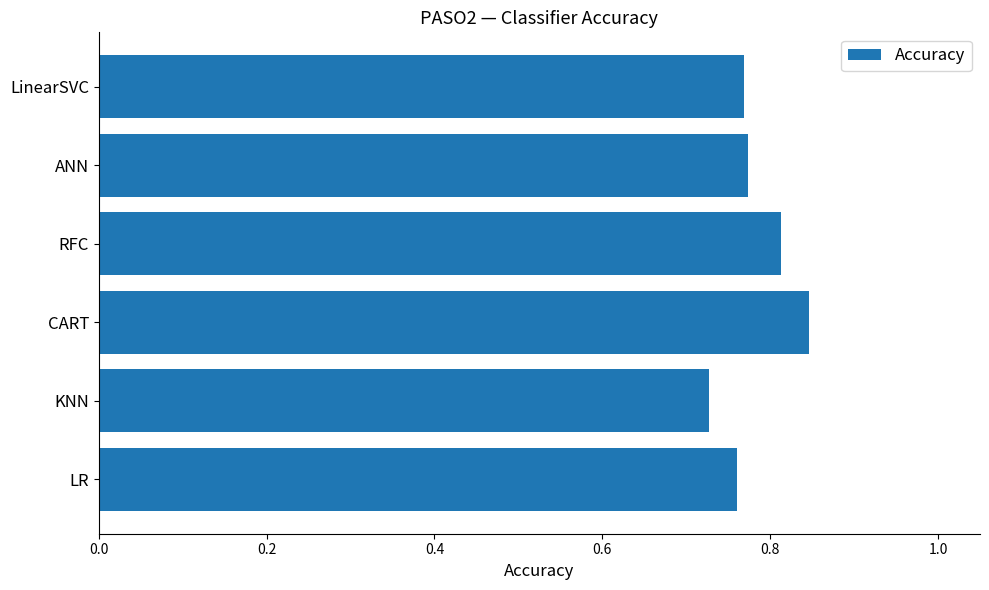

The value at LinearSVC is 0.5. True or false?

False